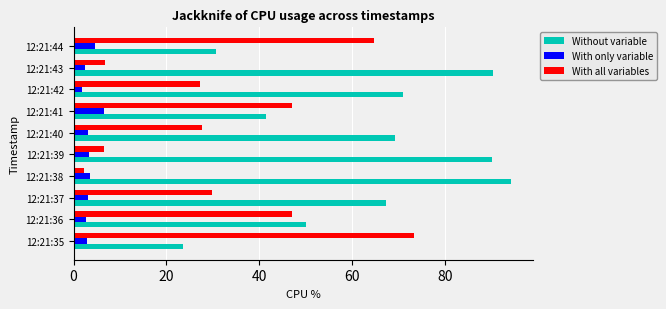

At which label does With all variables reach its peak?

12:21:35